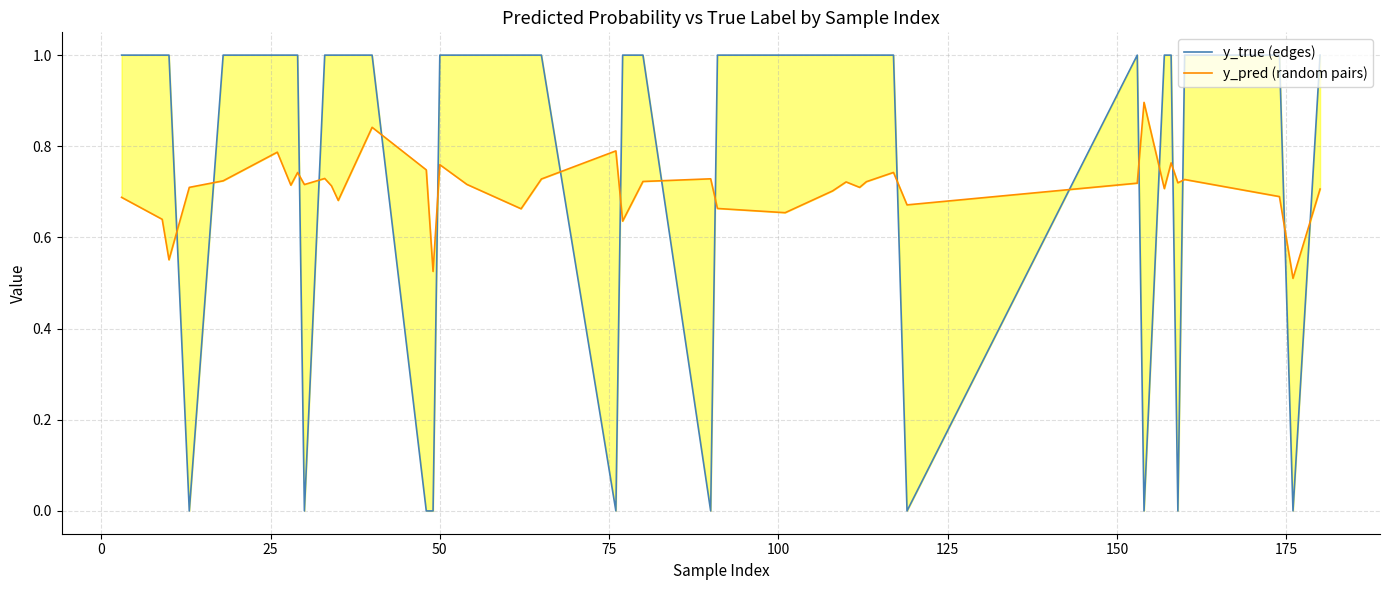

What is the difference between the second highest and minimum values in the y_true (edges) series?

1.0